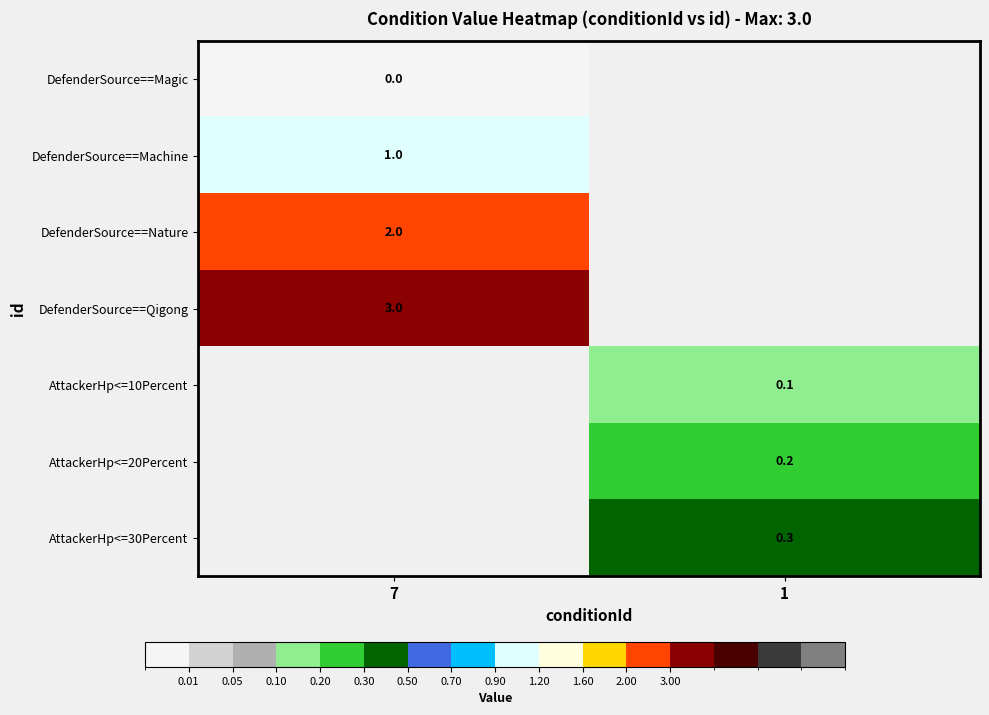

The value of DefenderSource==Qigong at 7 is 3.0. True or false?

True